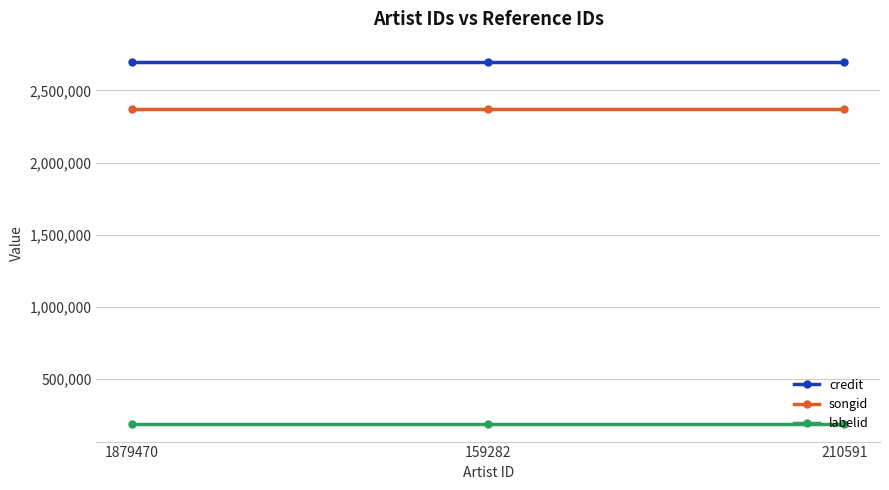

Is the value of songid at 210591 greater than the value of credit at 1879470?

No